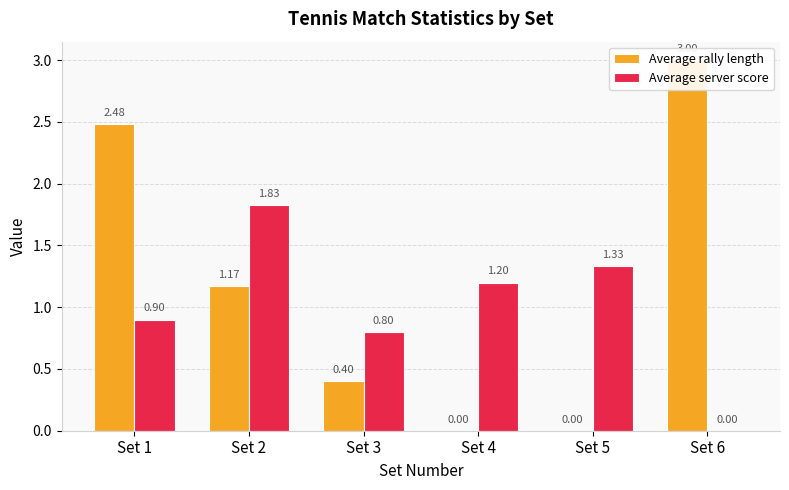

Rank the series by their average value, from lowest to highest.

Average server score, Average rally length